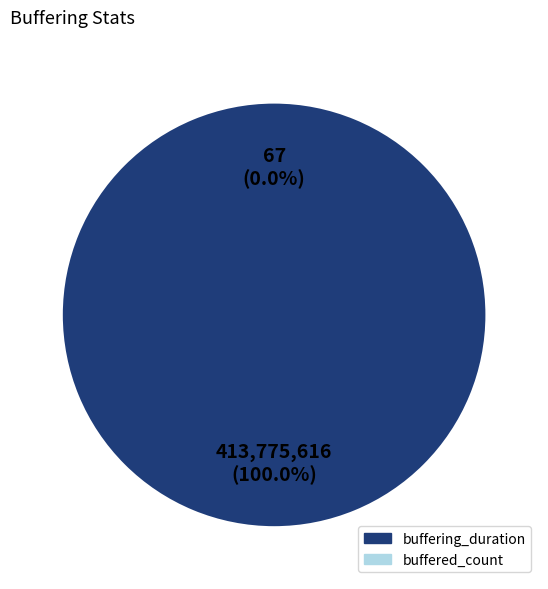

Is there any slice that represents more than half of the pie?

Yes